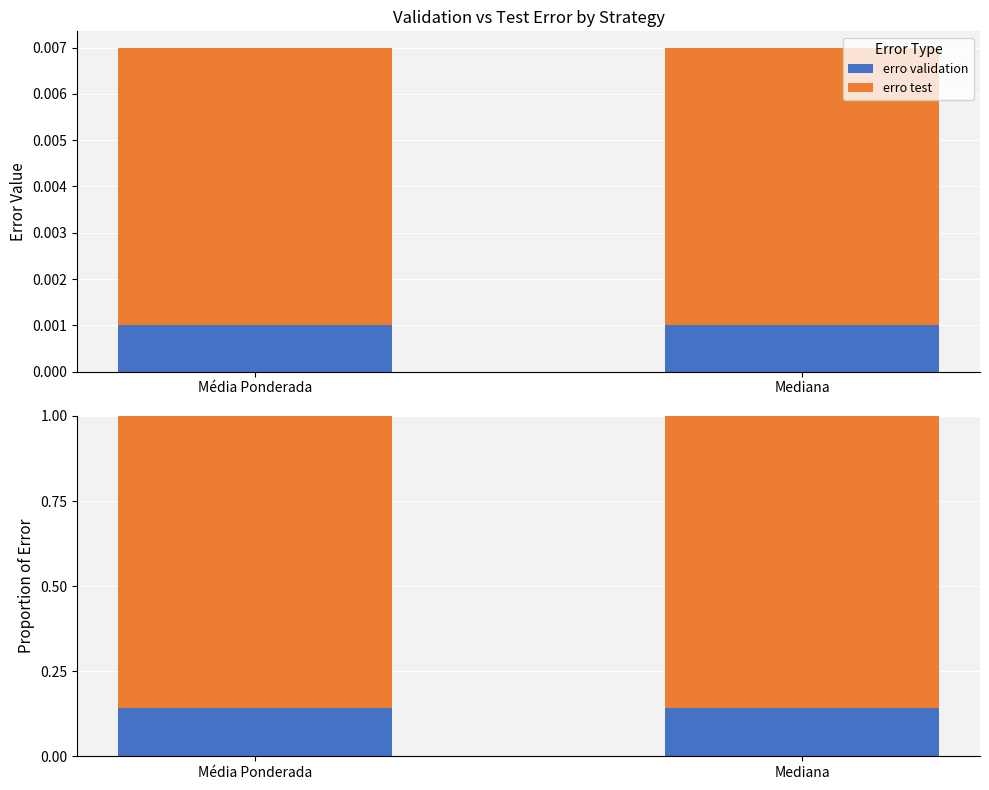

At which label does erro validation reach its peak?

Média Ponderada